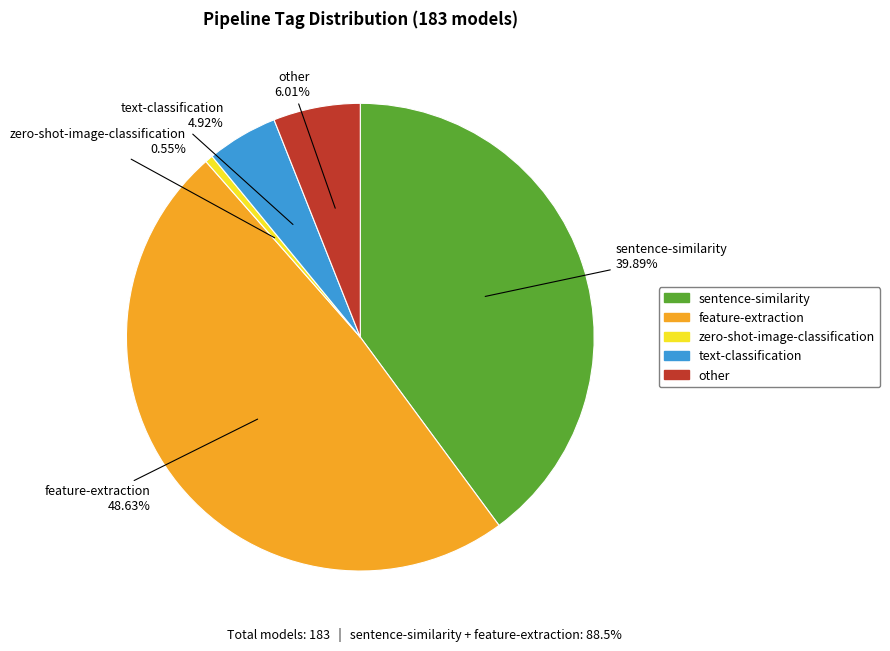

Is there any slice that represents more than half of the pie?

No